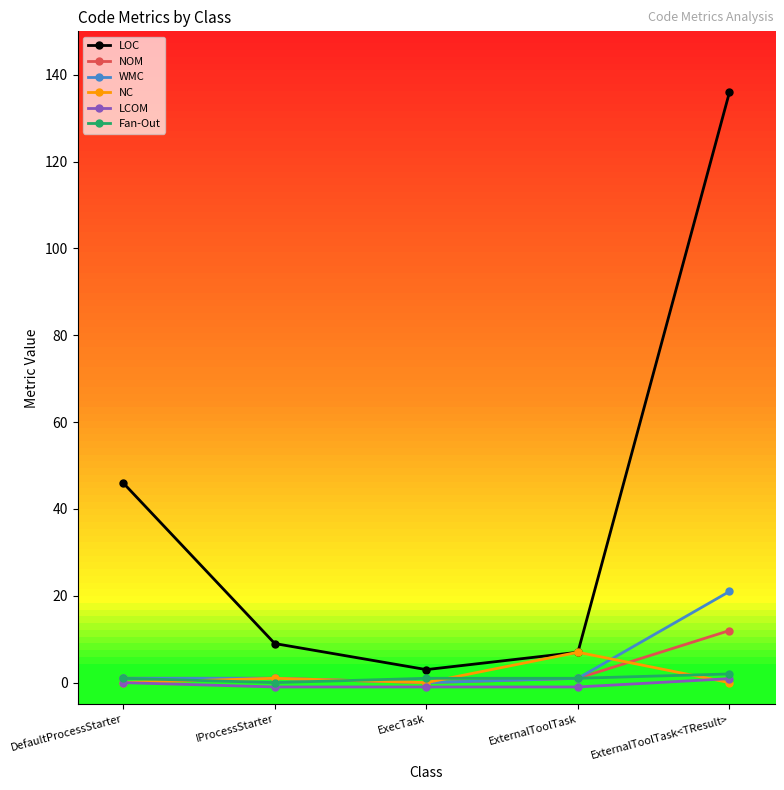

How many lines are shown in the chart?

6